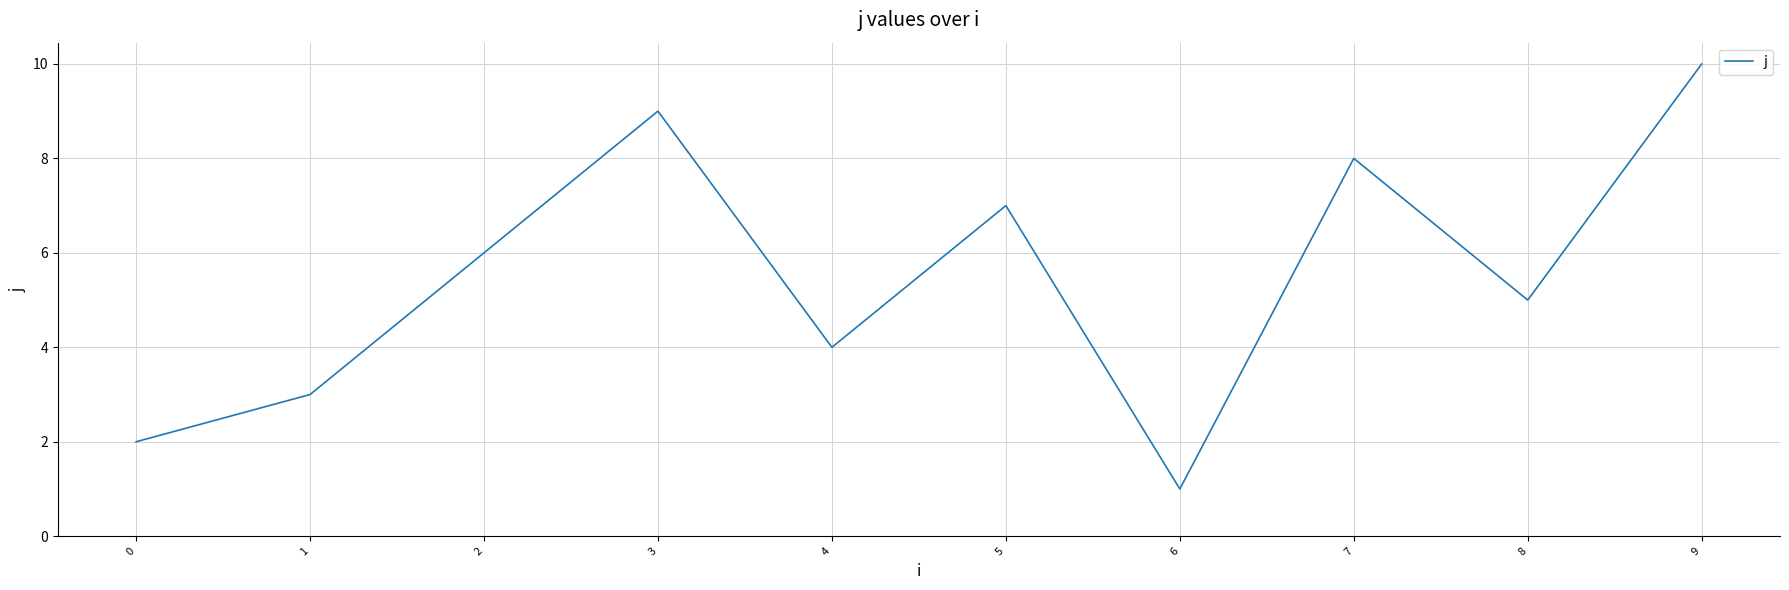

What is the sum of all values?

55